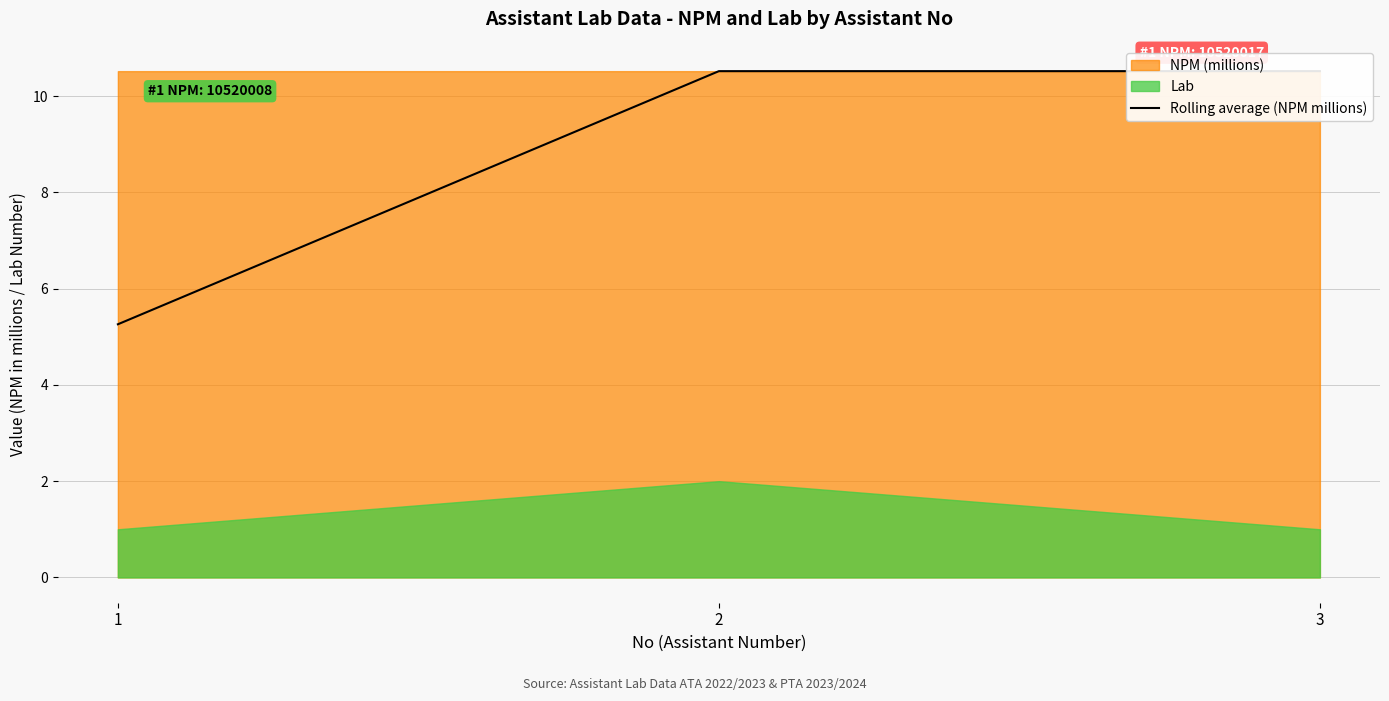

Reading right to left, what are all the values shown in this chart?

10.5	10.5	5.3